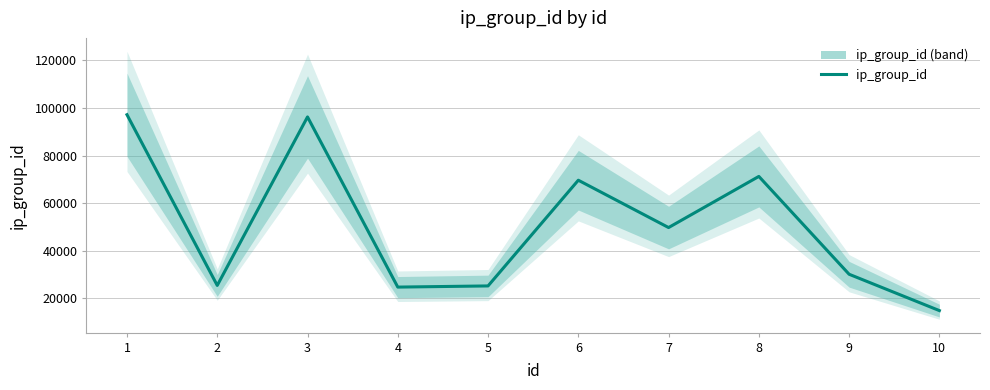

At which label does the data first exceed 49724?

1